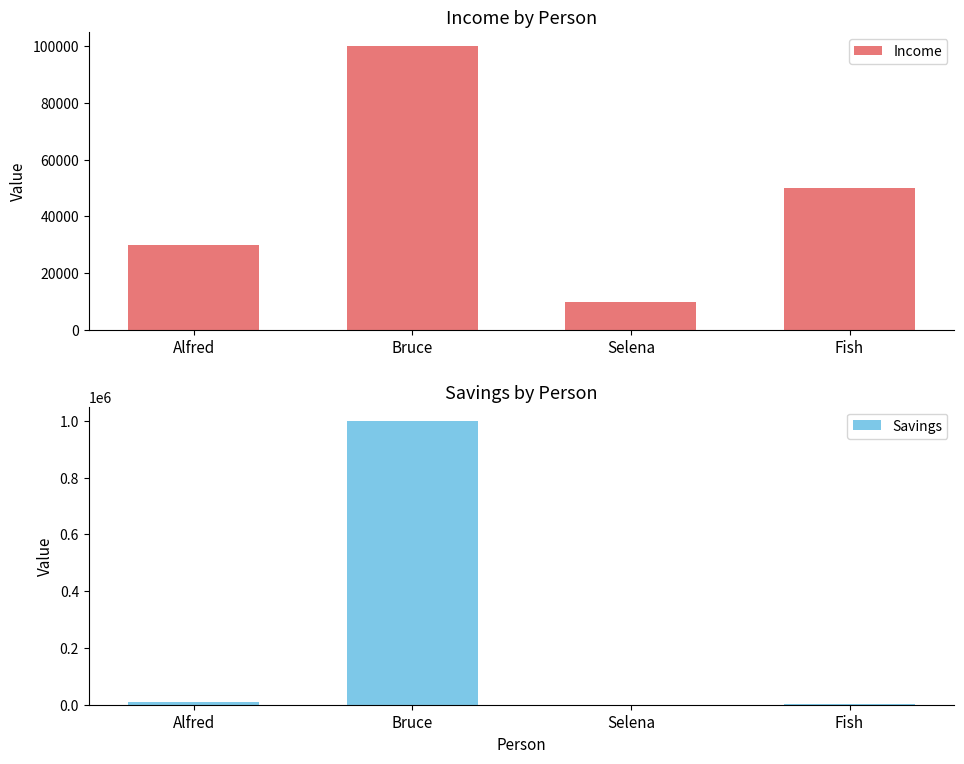

What is the lowest value of the Income series?

10000